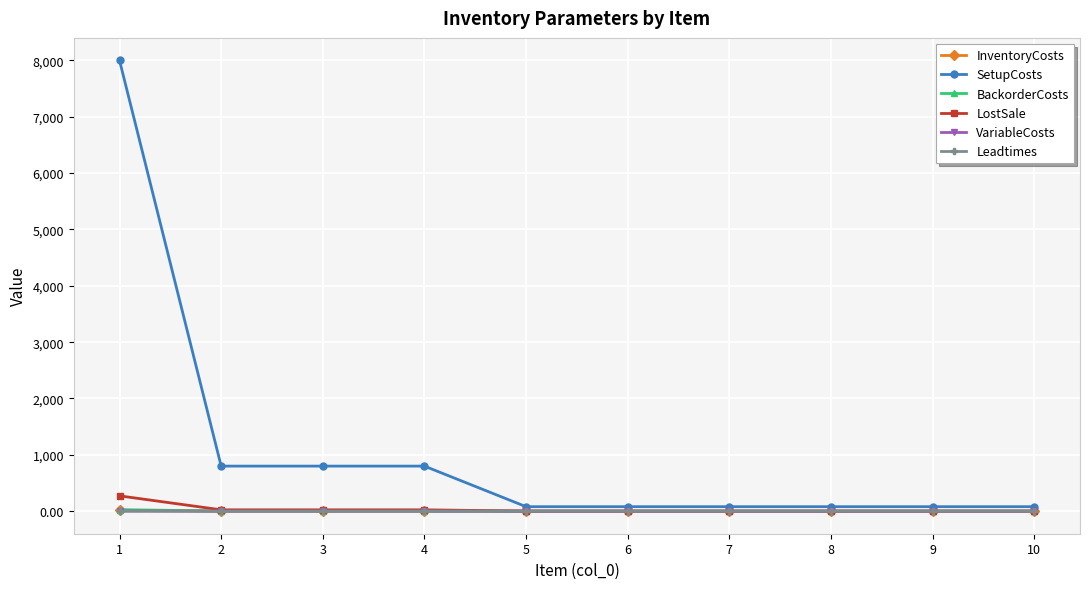

What value does the LostSale series have at 7?

2.0